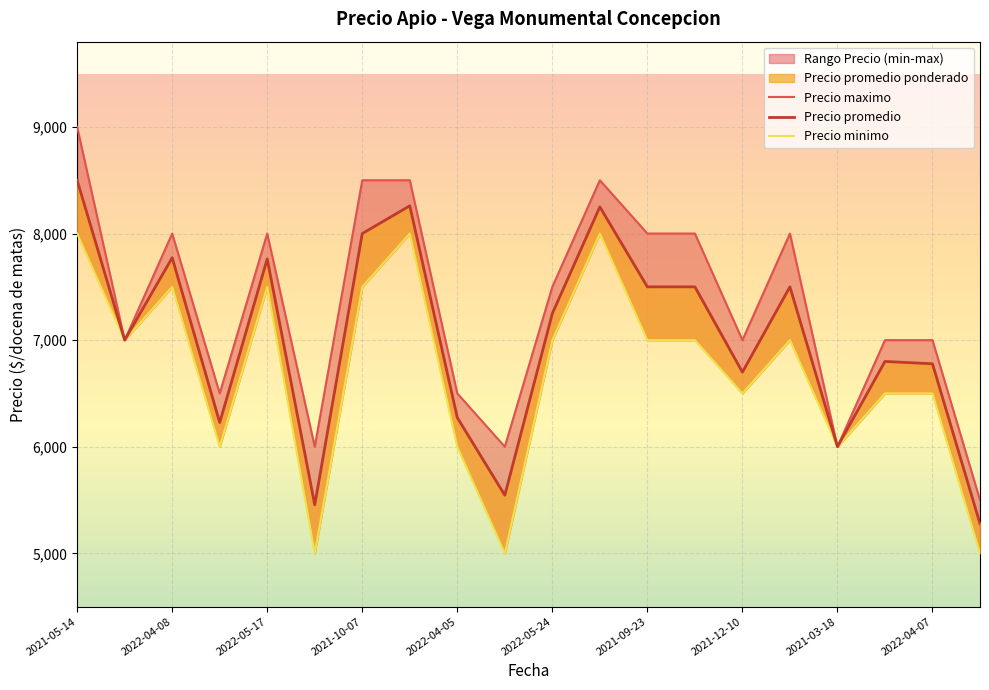

What is the sum of all Precio promedio ponderado values?

140351